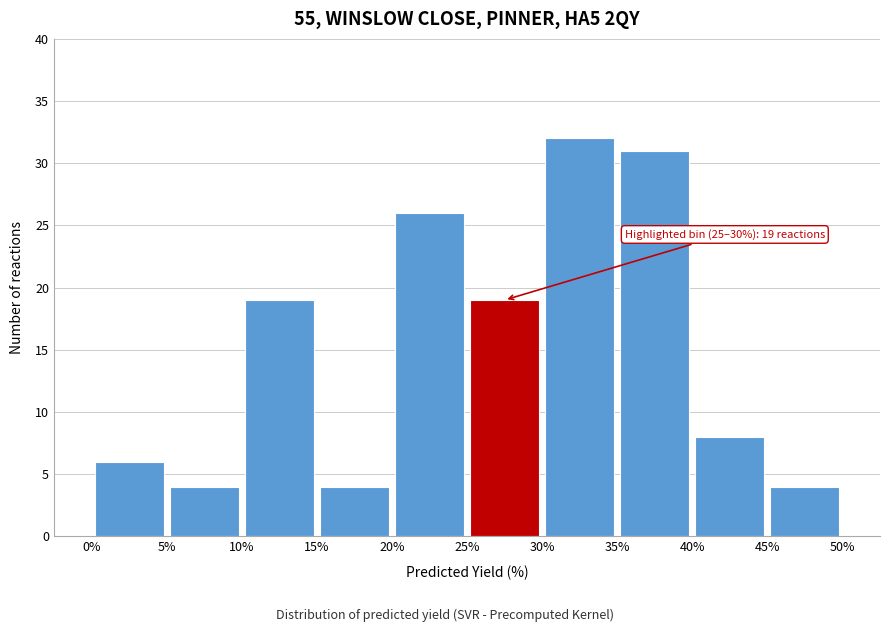

Over which range of the x-axis is the bar tallest?

30% to 35%